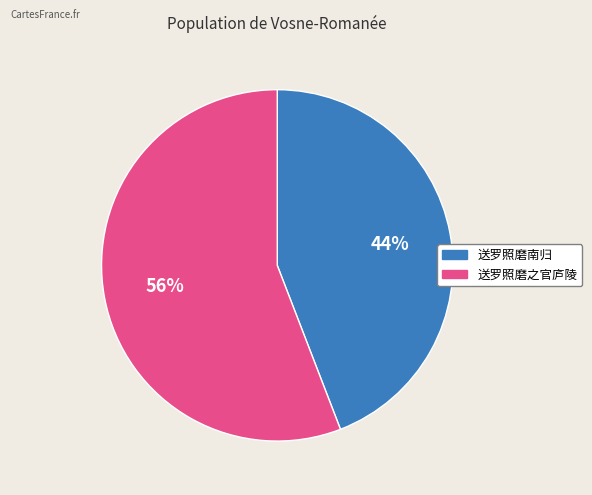

True or false: 送罗照磨南归 accounts for 44% of the total.

True